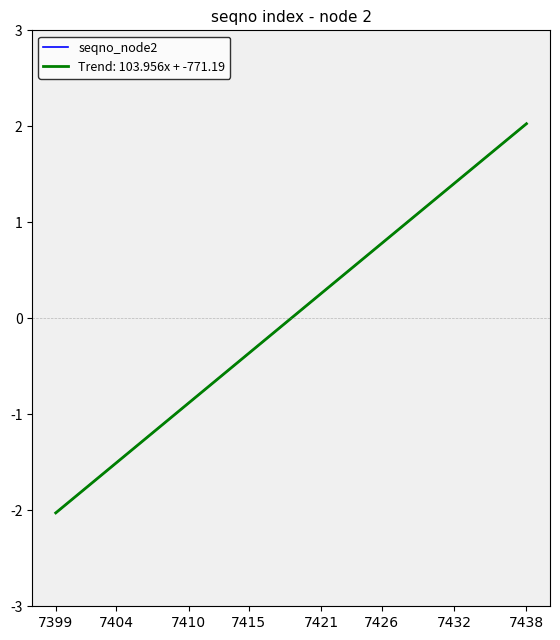

Does the chart display data point markers on the line(s)?

No